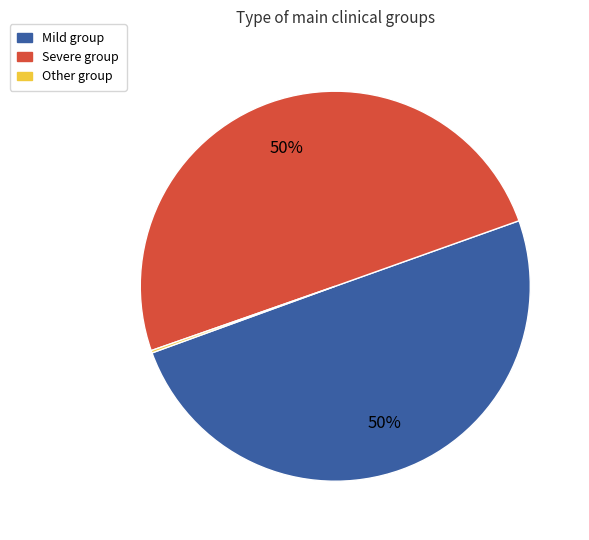

To the nearest percent, what is the average slice percentage?

33%